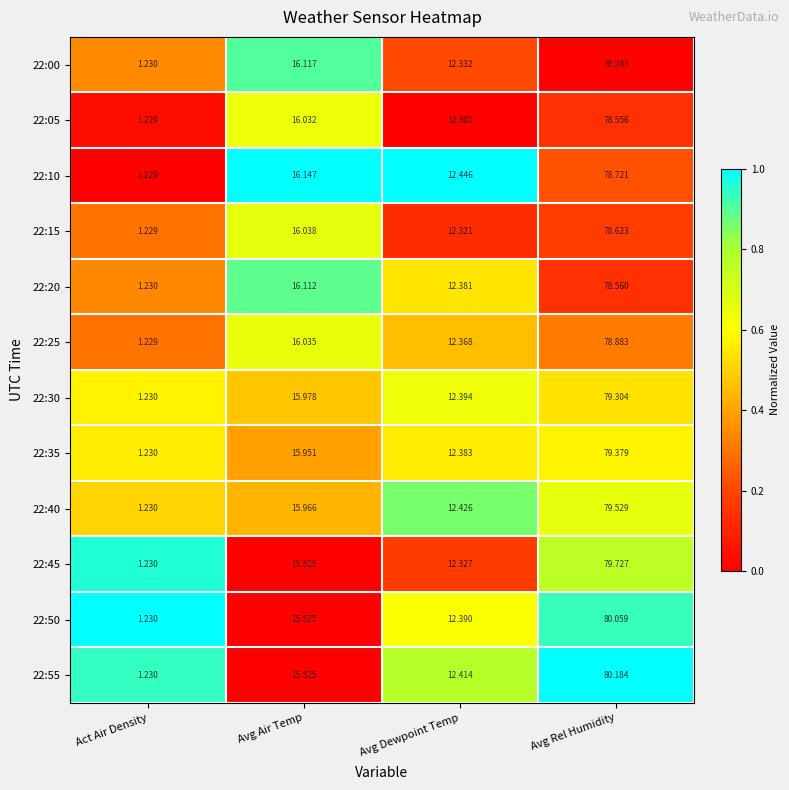

At which category is the sum across all series the highest?

Avg Rel Humidity